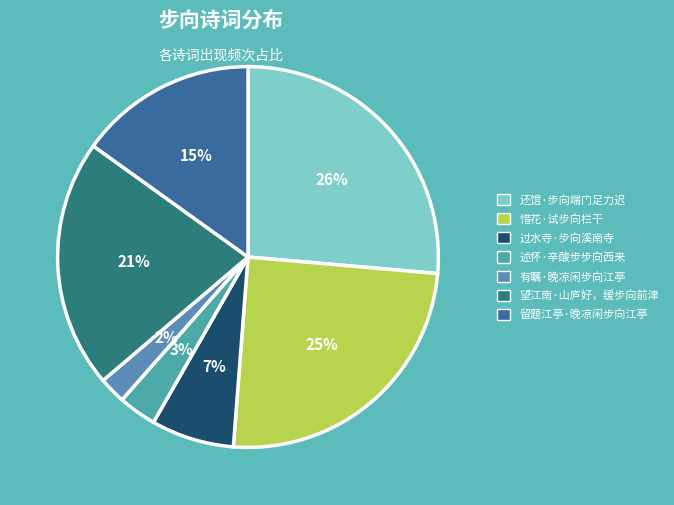

Which category has the biggest portion of the pie?

还馆·步向端门足力迟